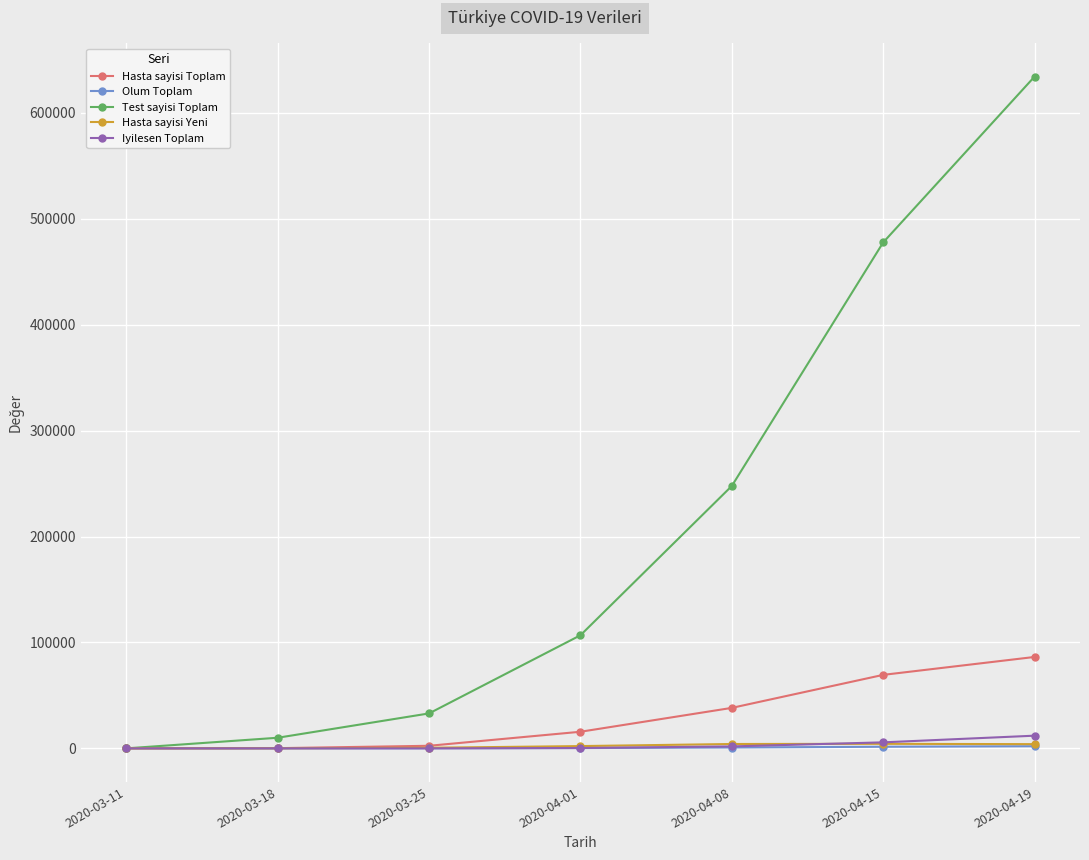

Is this an area chart (filled region under the line)?

No